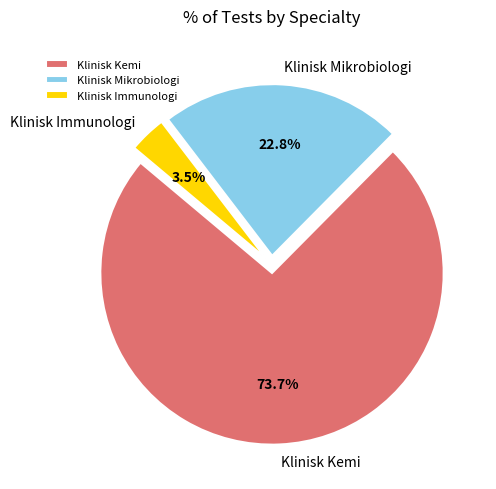

What is the majority slice?

Klinisk Kemi